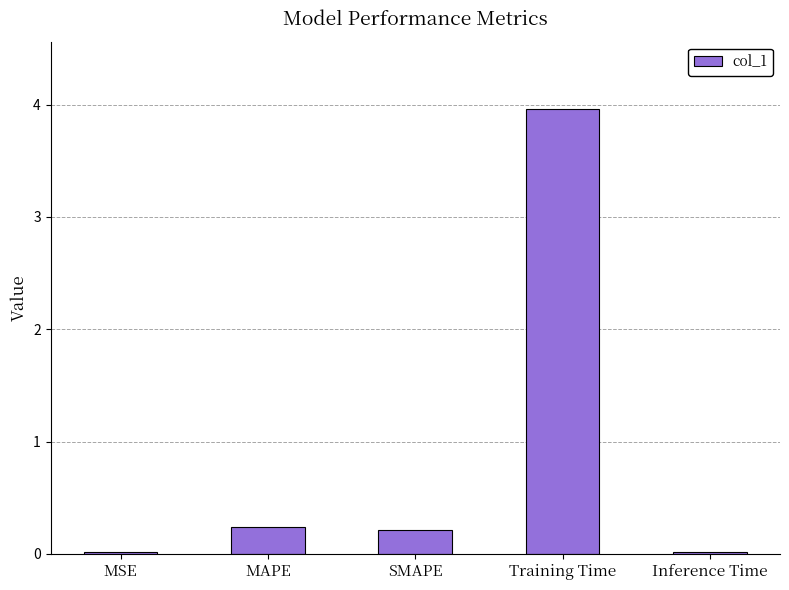

Between Inference Time and MAPE, which is larger?

MAPE